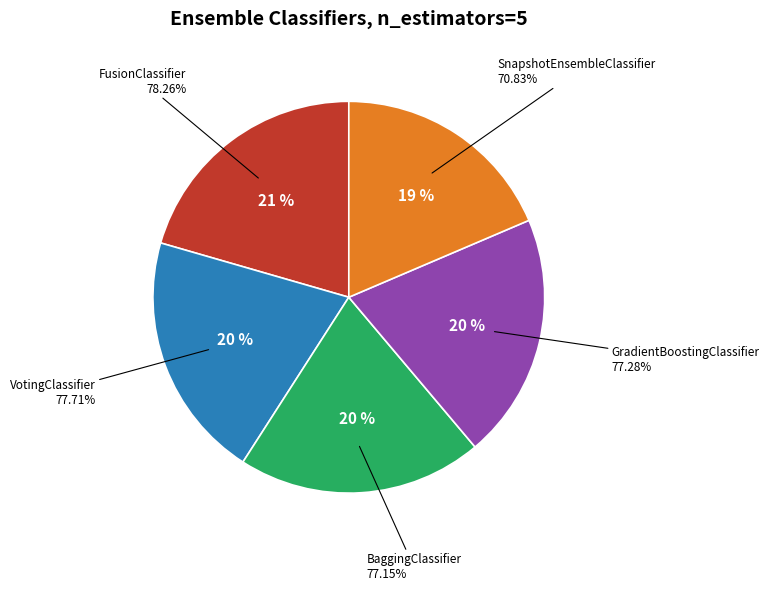

Is it true that GradientBoostingClassifier is 26% of the pie?

False